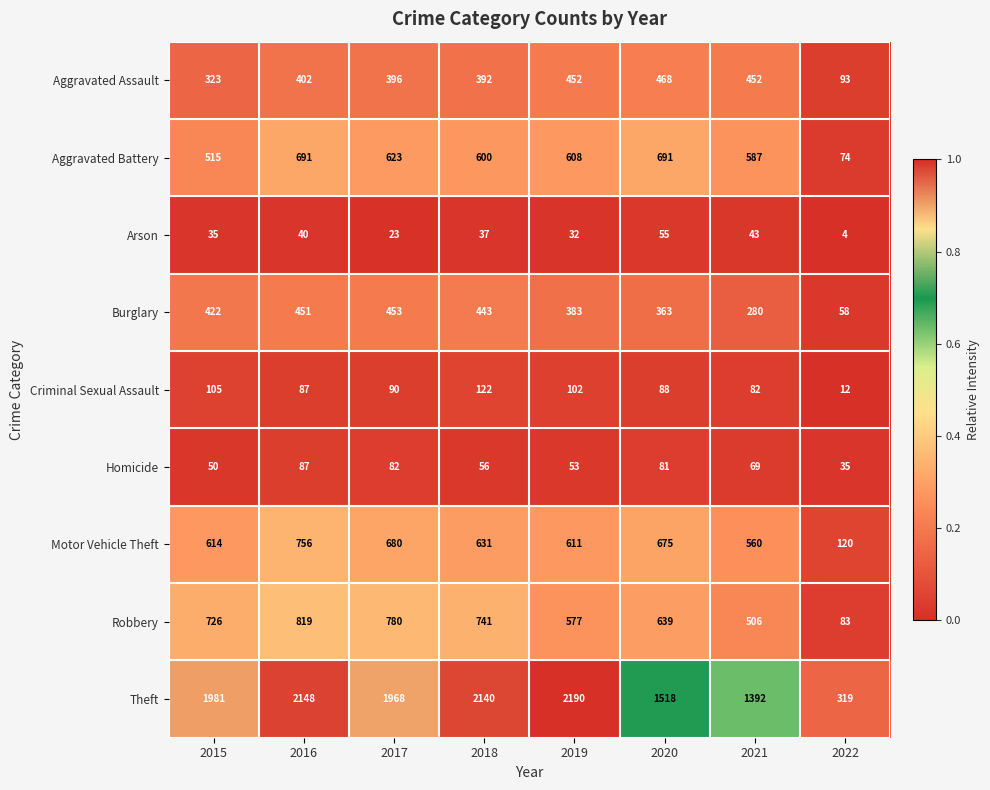

Rank the series by their maximum value, from highest to lowest.

Theft, Robbery, Motor Vehicle Theft, Aggravated Battery, Aggravated Assault, Burglary, Criminal Sexual Assault, Homicide, Arson